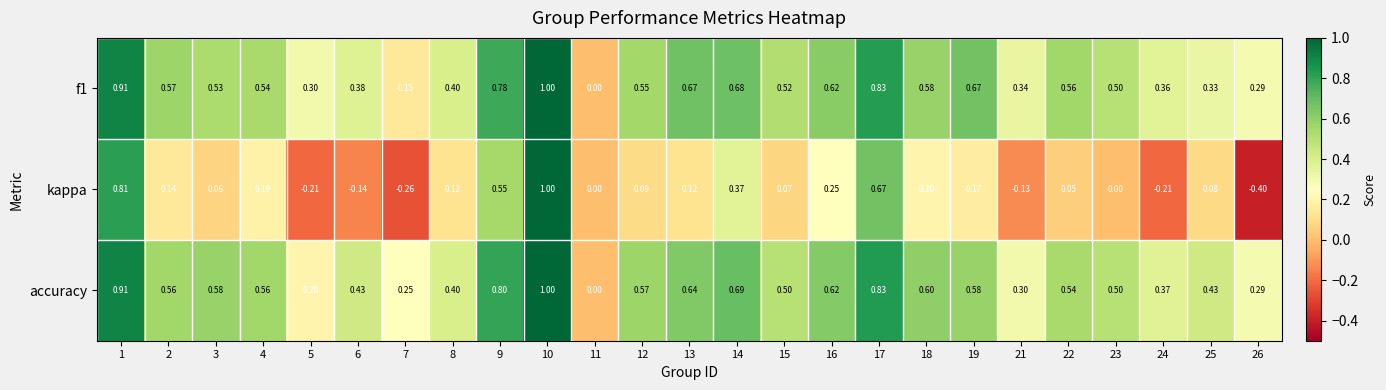

Which series has the largest total across all categories?

accuracy